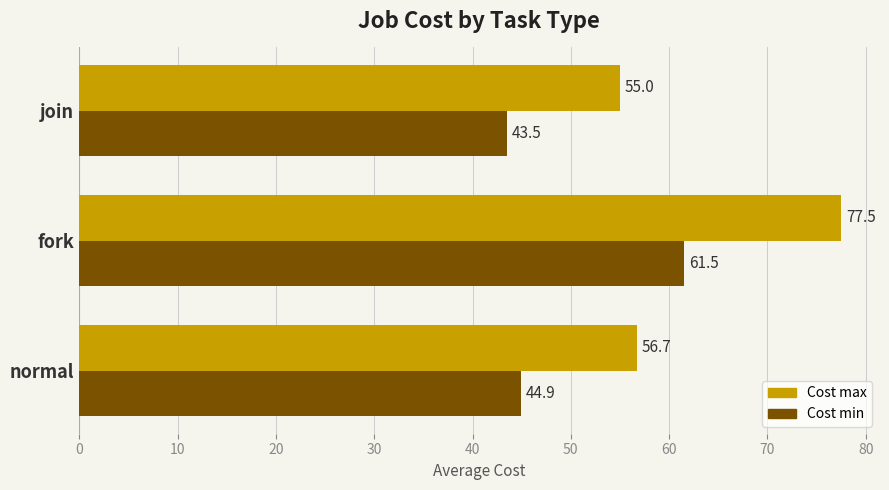

What is the average value of the Cost max series?

63.1